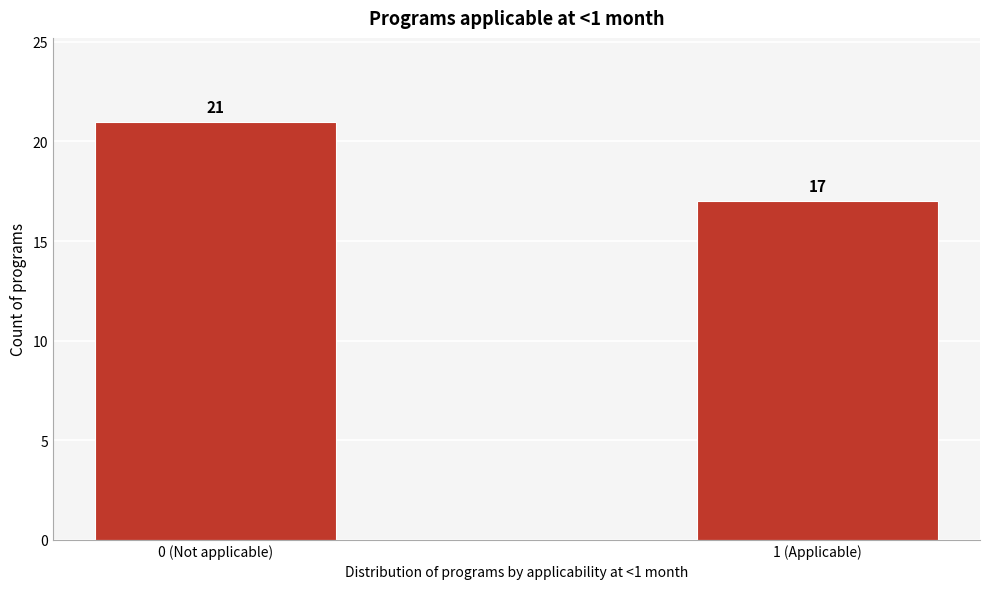

Reading left to right, what are all the values shown in this chart?

0 (Not applicable)=21	1 (Applicable)=17